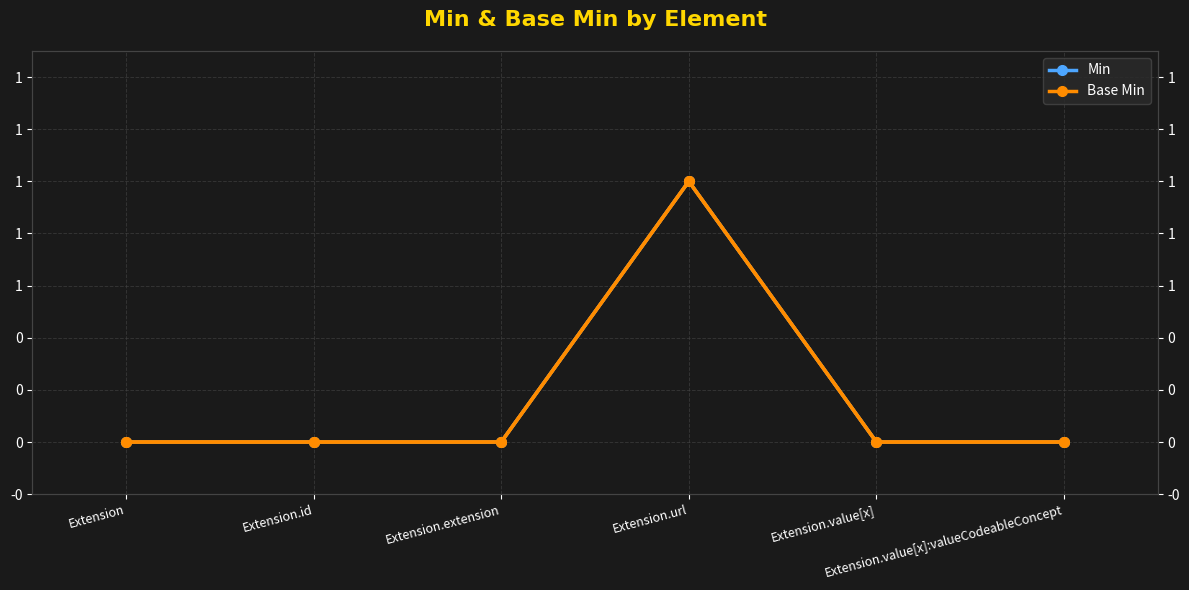

What is the label of the 6th point from the right?

Extension